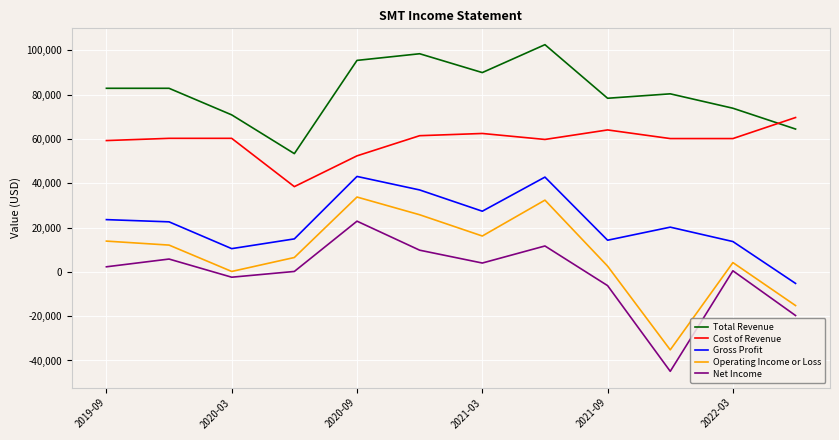

Which series has the largest total across all categories?

Total Revenue